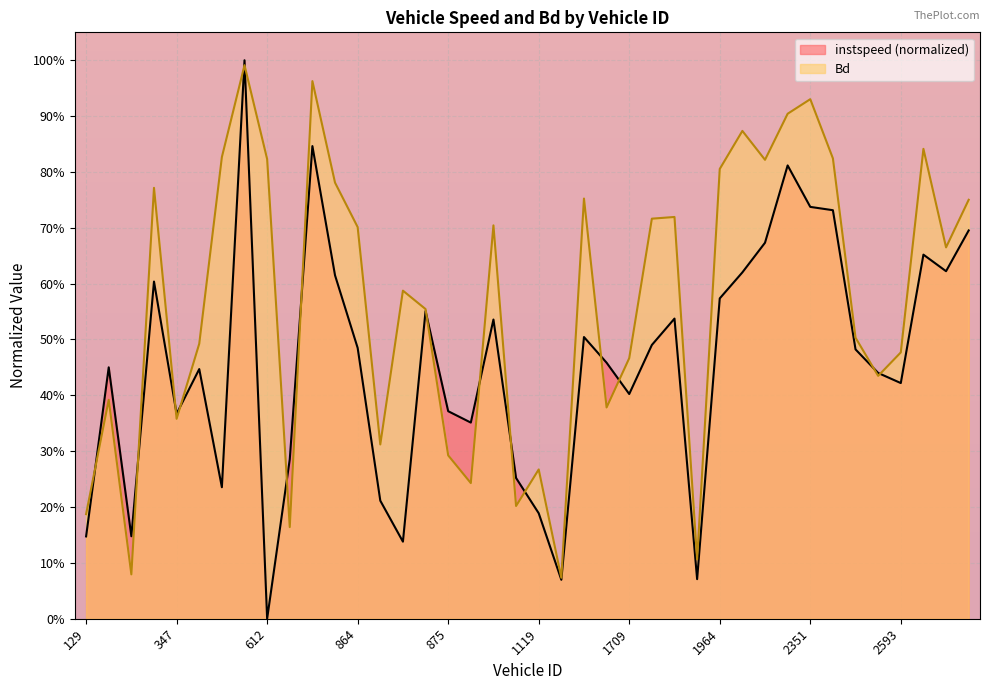

Which series ends up on top after the final intersection of Bd and instspeed?

Bd